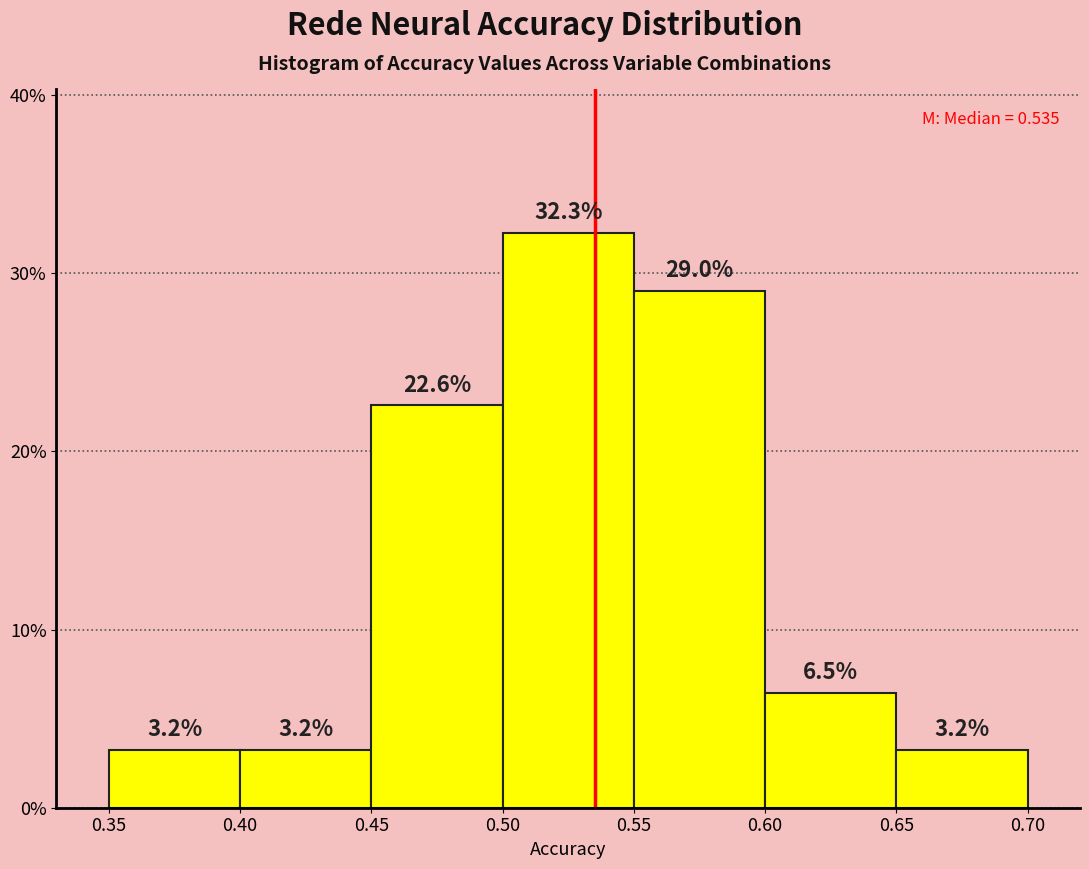

How tall is the bar that spans 0.60 to 0.65 on the x-axis?

6.5